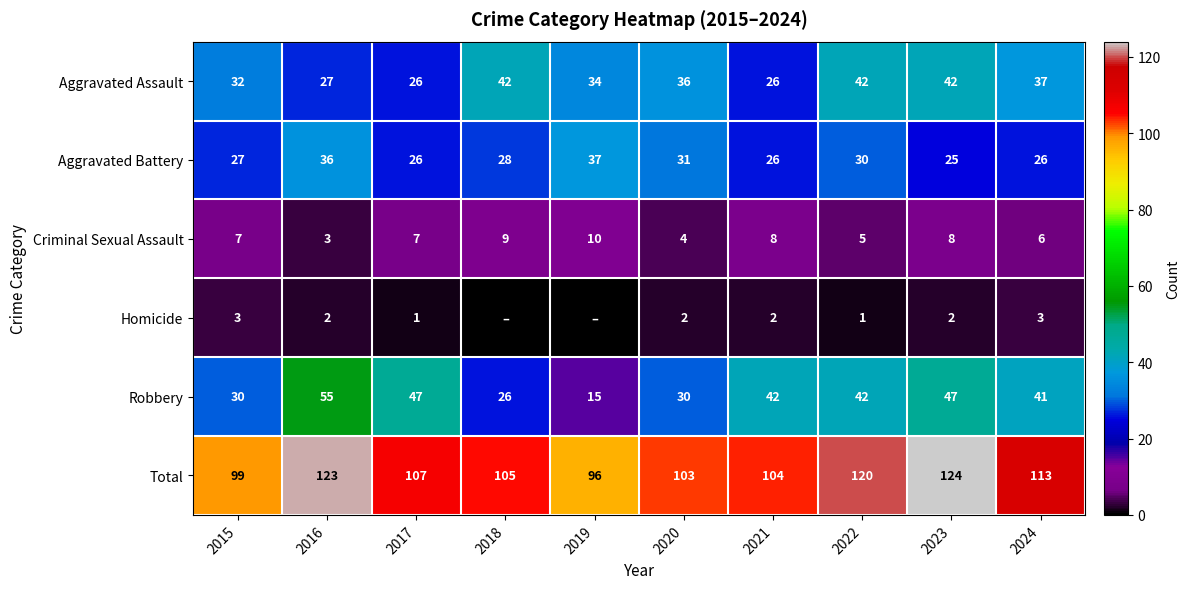

Rank the series at 2020 from lowest to highest value.

Homicide, Criminal Sexual Assault, Robbery, Aggravated Battery, Aggravated Assault, Total